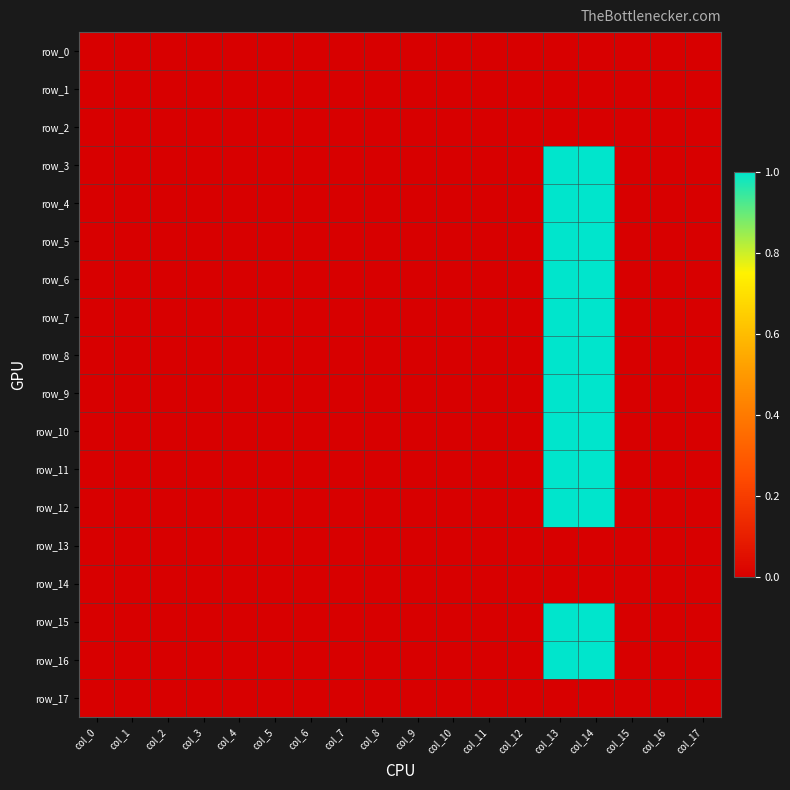

Reading left to right, transcribe all the data shown in this chart.

row_0: col_0=0	col_1=0	col_2=0	col_3=0	col_4=0	col_5=0	col_6=0	col_7=0	col_8=0	col_9=0	col_10=0	col_11=0	col_12=0	col_13=0	col_14=0	col_15=0	col_16=0	col_17=0
row_1: col_0=0	col_1=0	col_2=0	col_3=0	col_4=0	col_5=0	col_6=0	col_7=0	col_8=0	col_9=0	col_10=0	col_11=0	col_12=0	col_13=0	col_14=0	col_15=0	col_16=0	col_17=0
row_2: col_0=0	col_1=0	col_2=0	col_3=0	col_4=0	col_5=0	col_6=0	col_7=0	col_8=0	col_9=0	col_10=0	col_11=0	col_12=0	col_13=0	col_14=0	col_15=0	col_16=0	col_17=0
row_3: col_0=0	col_1=0	col_2=0	col_3=0	col_4=0	col_5=0	col_6=0	col_7=0	col_8=0	col_9=0	col_10=0	col_11=0	col_12=0	col_13=1	col_14=1	col_15=0	col_16=0	col_17=0
row_4: col_0=0	col_1=0	col_2=0	col_3=0	col_4=0	col_5=0	col_6=0	col_7=0	col_8=0	col_9=0	col_10=0	col_11=0	col_12=0	col_13=1	col_14=1	col_15=0	col_16=0	col_17=0
row_5: col_0=0	col_1=0	col_2=0	col_3=0	col_4=0	col_5=0	col_6=0	col_7=0	col_8=0	col_9=0	col_10=0	col_11=0	col_12=0	col_13=1	col_14=1	col_15=0	col_16=0	col_17=0
row_6: col_0=0	col_1=0	col_2=0	col_3=0	col_4=0	col_5=0	col_6=0	col_7=0	col_8=0	col_9=0	col_10=0	col_11=0	col_12=0	col_13=1	col_14=1	col_15=0	col_16=0	col_17=0
row_7: col_0=0	col_1=0	col_2=0	col_3=0	col_4=0	col_5=0	col_6=0	col_7=0	col_8=0	col_9=0	col_10=0	col_11=0	col_12=0	col_13=1	col_14=1	col_15=0	col_16=0	col_17=0
row_8: col_0=0	col_1=0	col_2=0	col_3=0	col_4=0	col_5=0	col_6=0	col_7=0	col_8=0	col_9=0	col_10=0	col_11=0	col_12=0	col_13=1	col_14=1	col_15=0	col_16=0	col_17=0
row_9: col_0=0	col_1=0	col_2=0	col_3=0	col_4=0	col_5=0	col_6=0	col_7=0	col_8=0	col_9=0	col_10=0	col_11=0	col_12=0	col_13=1	col_14=1	col_15=0	col_16=0	col_17=0
row_10: col_0=0	col_1=0	col_2=0	col_3=0	col_4=0	col_5=0	col_6=0	col_7=0	col_8=0	col_9=0	col_10=0	col_11=0	col_12=0	col_13=1	col_14=1	col_15=0	col_16=0	col_17=0
row_11: col_0=0	col_1=0	col_2=0	col_3=0	col_4=0	col_5=0	col_6=0	col_7=0	col_8=0	col_9=0	col_10=0	col_11=0	col_12=0	col_13=1	col_14=1	col_15=0	col_16=0	col_17=0
row_12: col_0=0	col_1=0	col_2=0	col_3=0	col_4=0	col_5=0	col_6=0	col_7=0	col_8=0	col_9=0	col_10=0	col_11=0	col_12=0	col_13=1	col_14=1	col_15=0	col_16=0	col_17=0
row_13: col_0=0	col_1=0	col_2=0	col_3=0	col_4=0	col_5=0	col_6=0	col_7=0	col_8=0	col_9=0	col_10=0	col_11=0	col_12=0	col_13=0	col_14=0	col_15=0	col_16=0	col_17=0
row_14: col_0=0	col_1=0	col_2=0	col_3=0	col_4=0	col_5=0	col_6=0	col_7=0	col_8=0	col_9=0	col_10=0	col_11=0	col_12=0	col_13=0	col_14=0	col_15=0	col_16=0	col_17=0
row_15: col_0=0	col_1=0	col_2=0	col_3=0	col_4=0	col_5=0	col_6=0	col_7=0	col_8=0	col_9=0	col_10=0	col_11=0	col_12=0	col_13=1	col_14=1	col_15=0	col_16=0	col_17=0
row_16: col_0=0	col_1=0	col_2=0	col_3=0	col_4=0	col_5=0	col_6=0	col_7=0	col_8=0	col_9=0	col_10=0	col_11=0	col_12=0	col_13=1	col_14=1	col_15=0	col_16=0	col_17=0
row_17: col_0=0	col_1=0	col_2=0	col_3=0	col_4=0	col_5=0	col_6=0	col_7=0	col_8=0	col_9=0	col_10=0	col_11=0	col_12=0	col_13=0	col_14=0	col_15=0	col_16=0	col_17=0